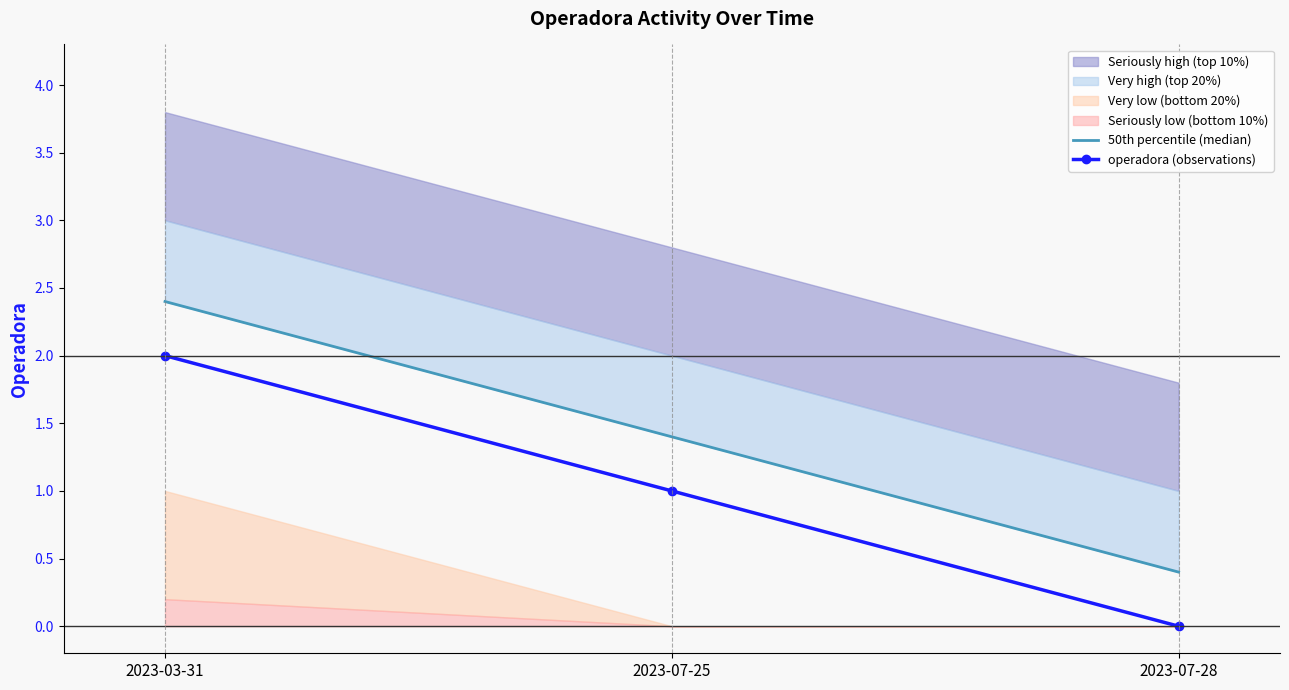

Rank the categories by 50th percentile (median) value from lowest to highest.

2023-07-28, 2023-07-25, 2023-03-31